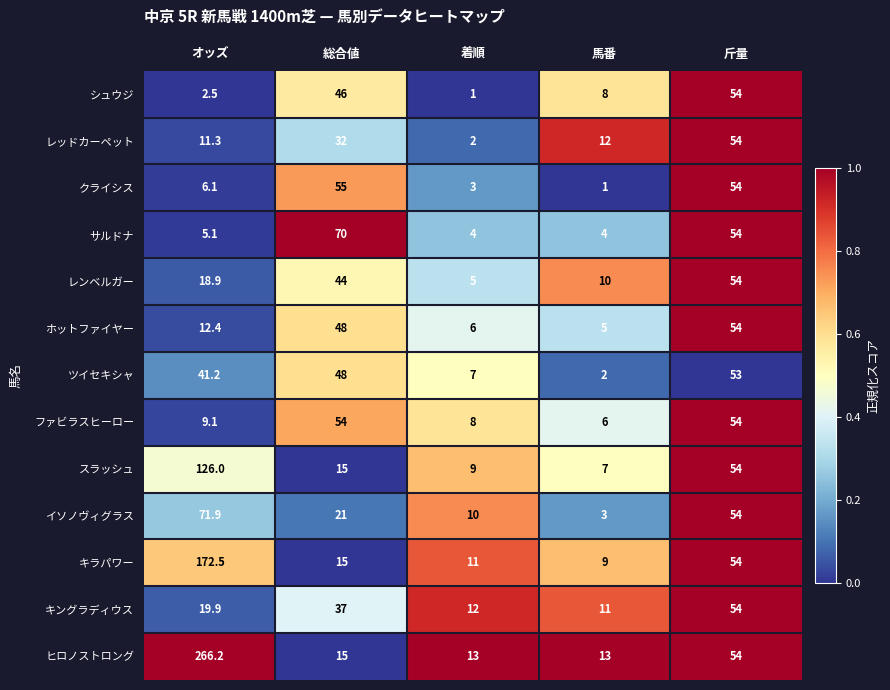

True or false: イソノヴィグラス has a value of 71.9 at オッズ.

True